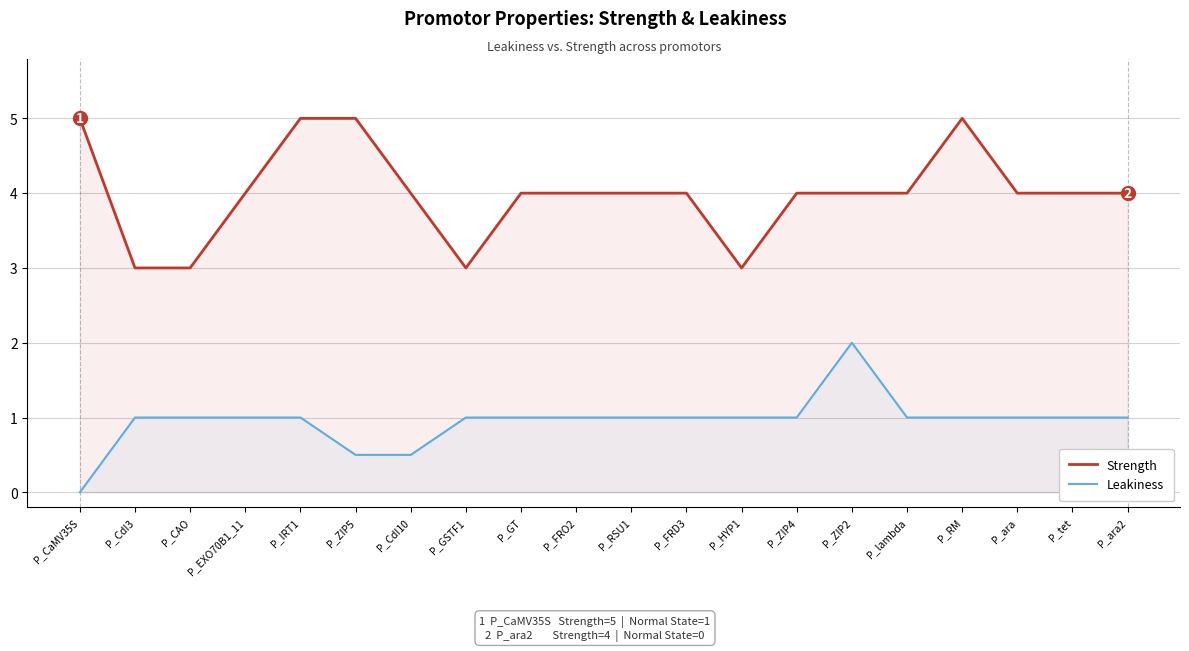

What is the spread (max minus min) of values at P_FRO2?

3.0